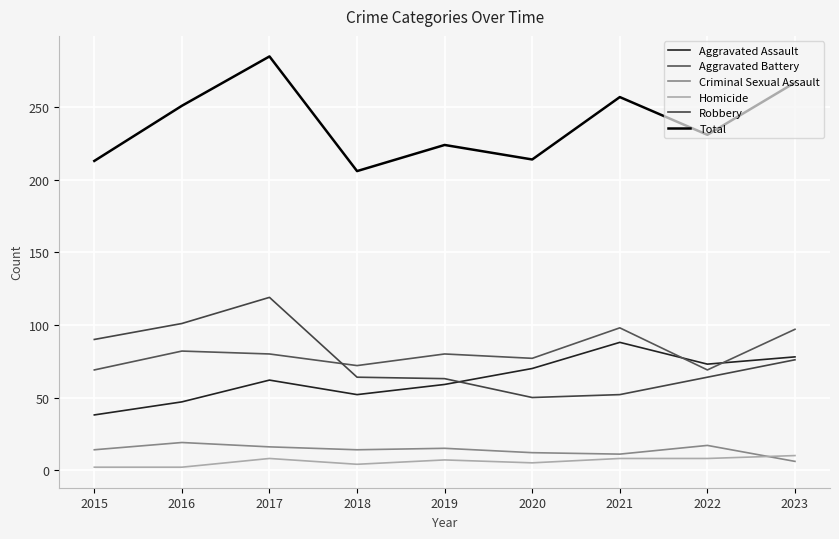

True or false: Homicide and Total cross at least once.

False